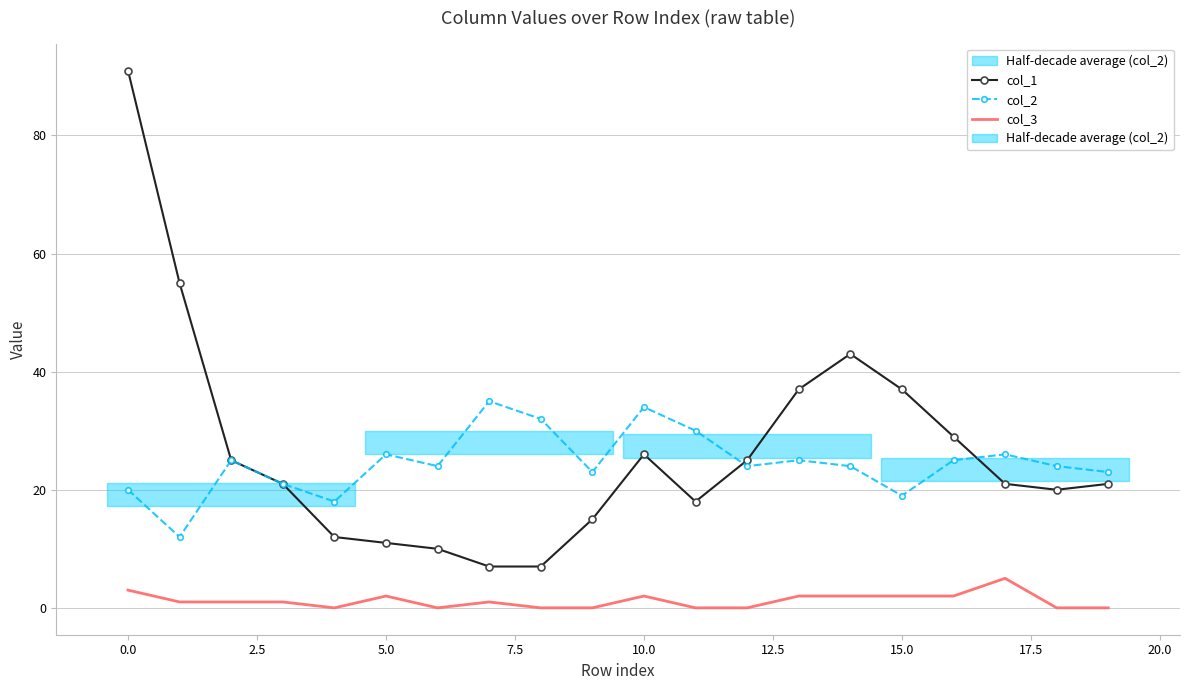

What is the maximum value for col_2?

35